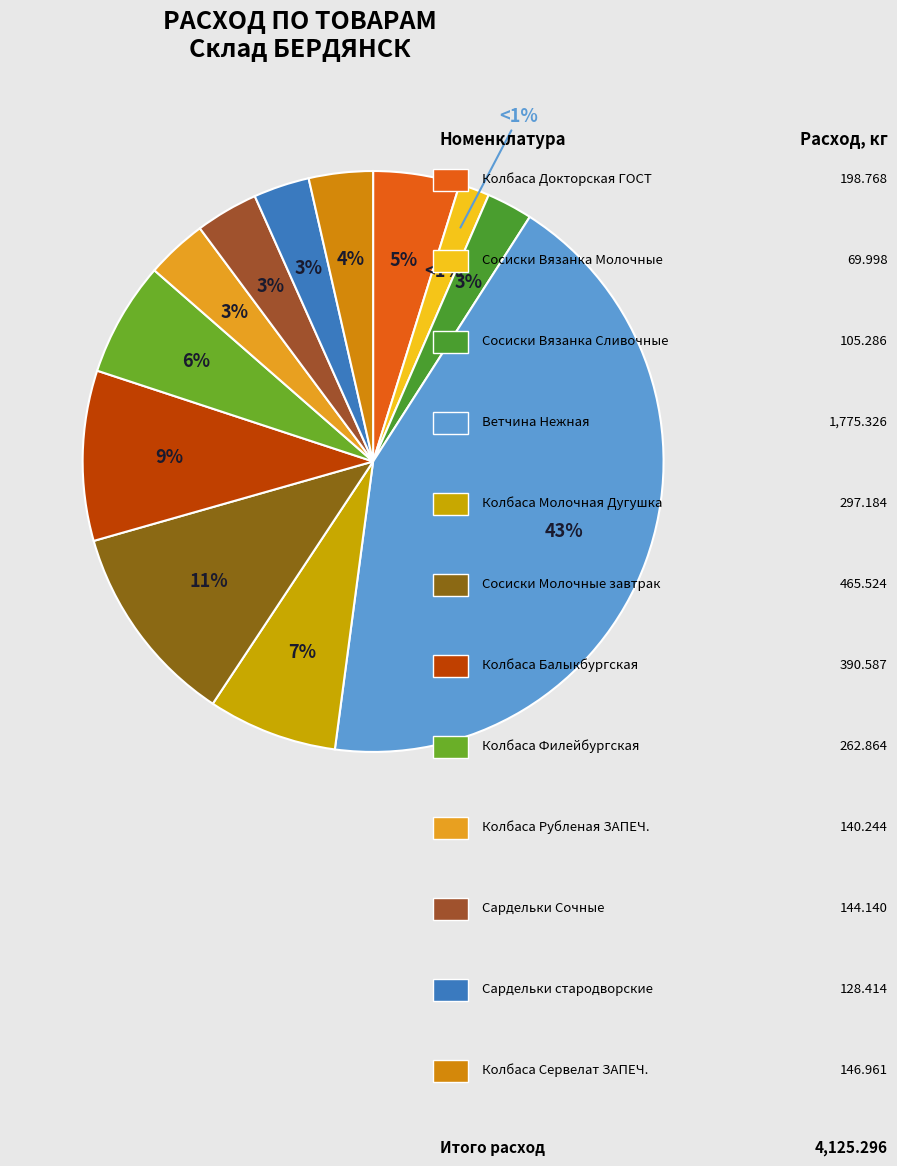

Does Сардельки Сочные represent more than half of the total?

No